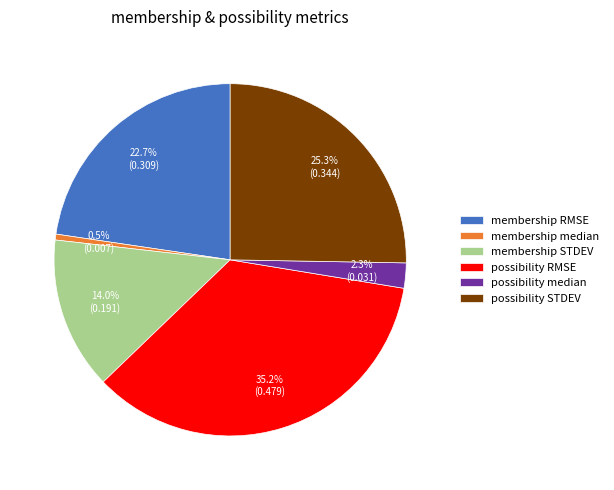

What percentage is the possibility RMSE slice, to the nearest percent?

35%